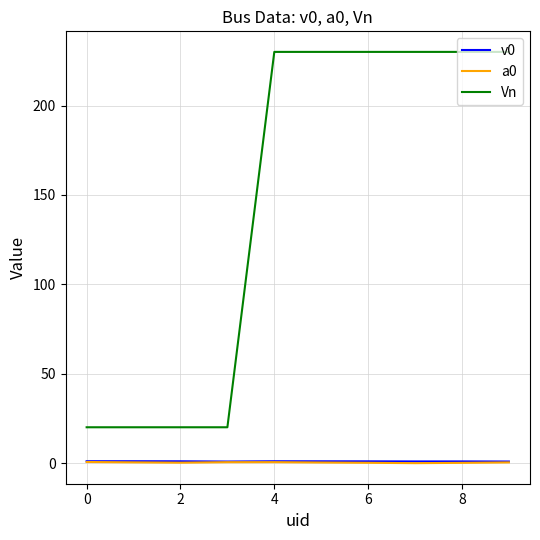

What is the minimum value for a0?

-0.1